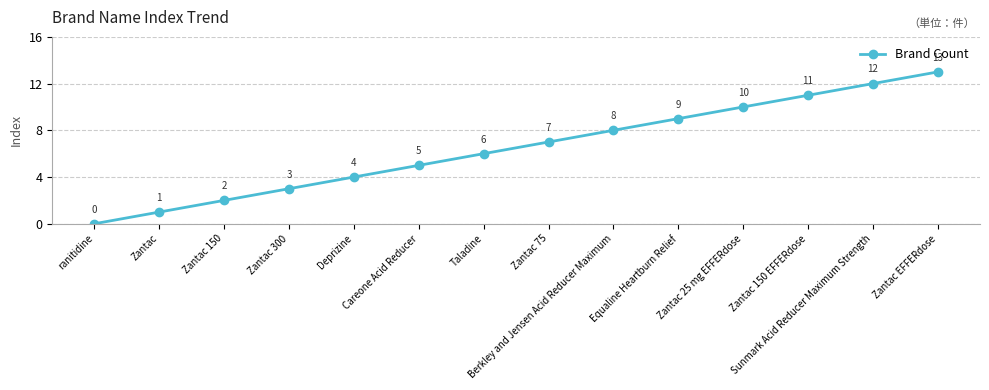

Is it true that the value at Zantac 150 EFFERdose is 11?

True